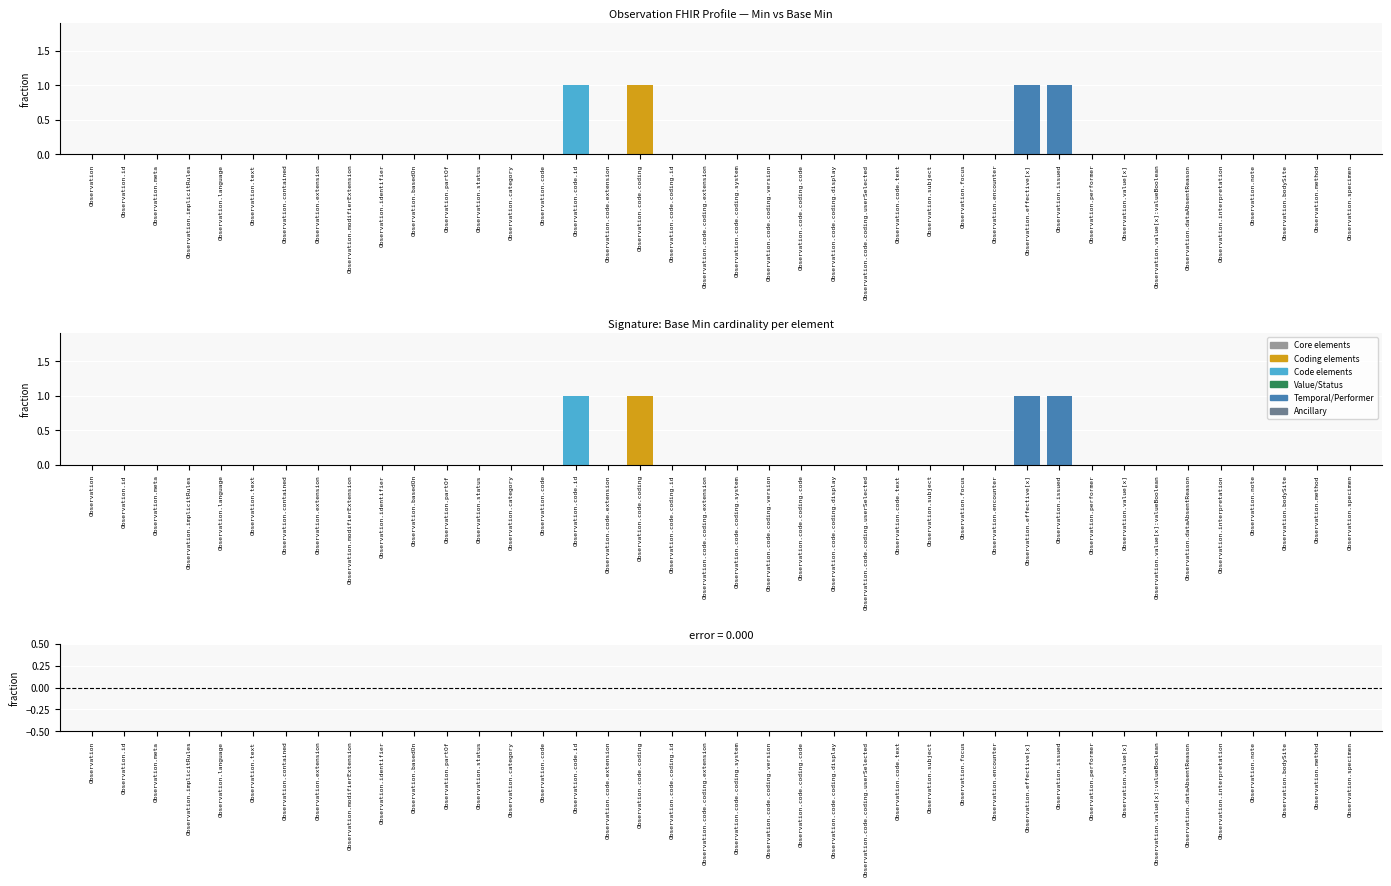

At which label is Base Min closest to 0?

Observation